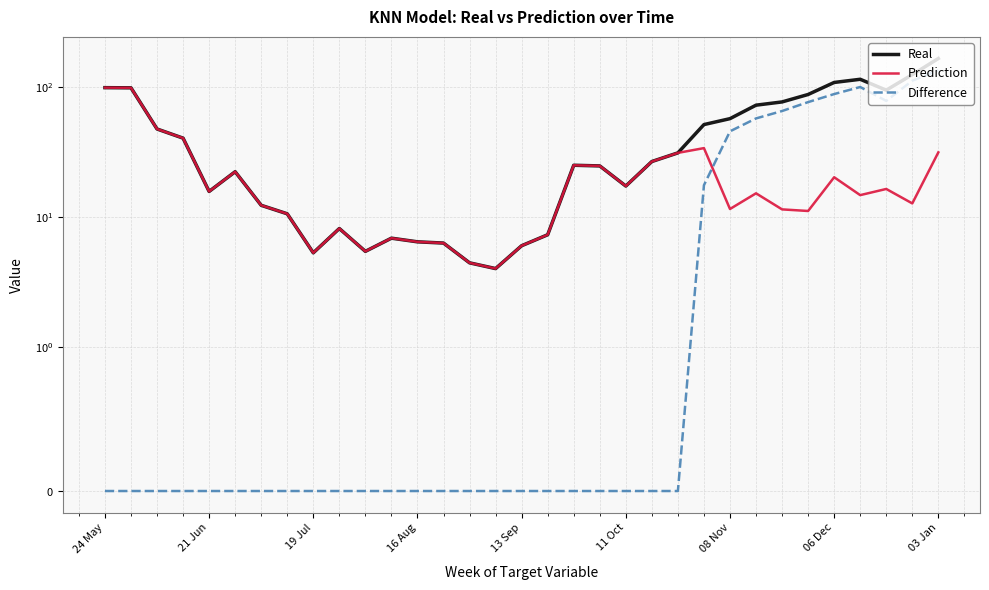

Rank the series by their maximum value, from highest to lowest.

Real, Difference, Prediction